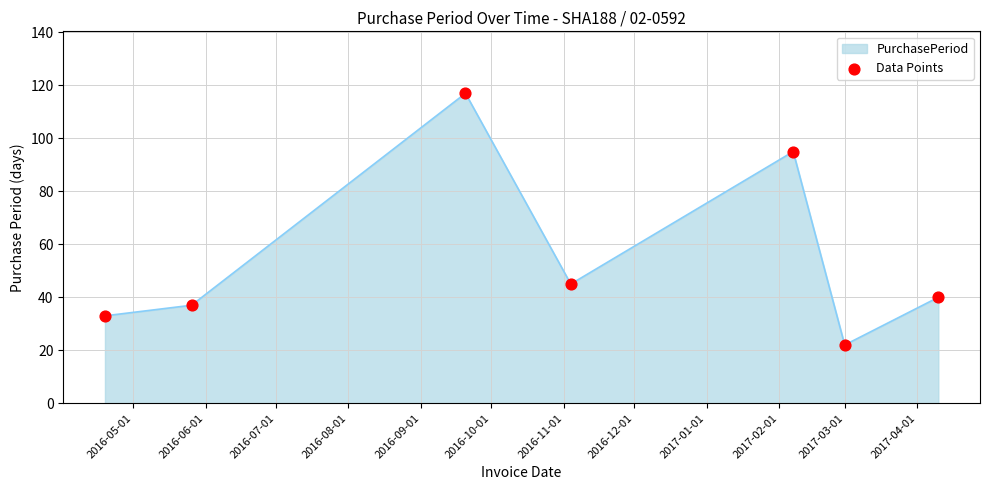

True or false: the data has more than 1 interior local peaks.

True